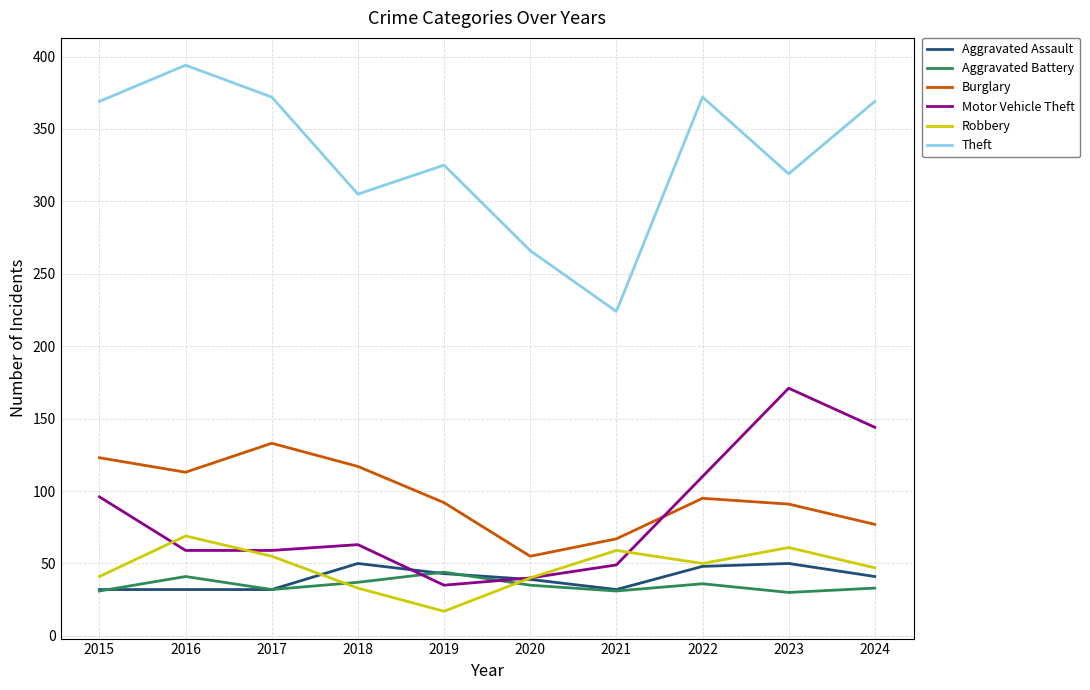

The value of Aggravated Battery at 2021 is 17. True or false?

False